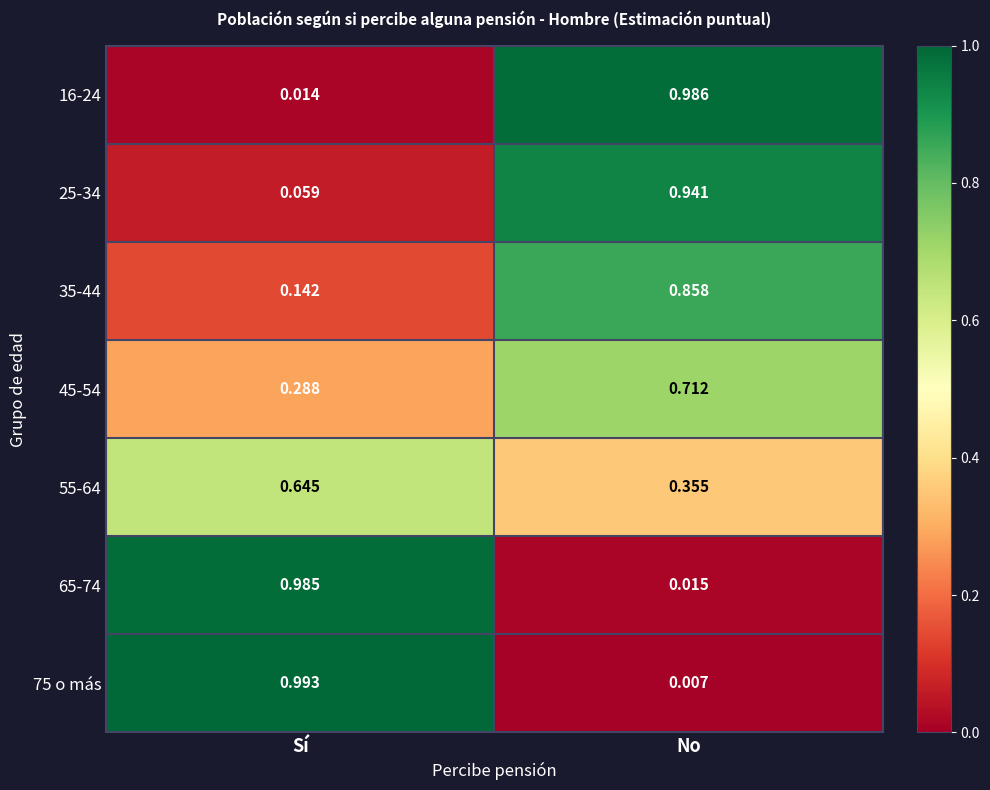

At how many categories does at least one series exceed 0?

2